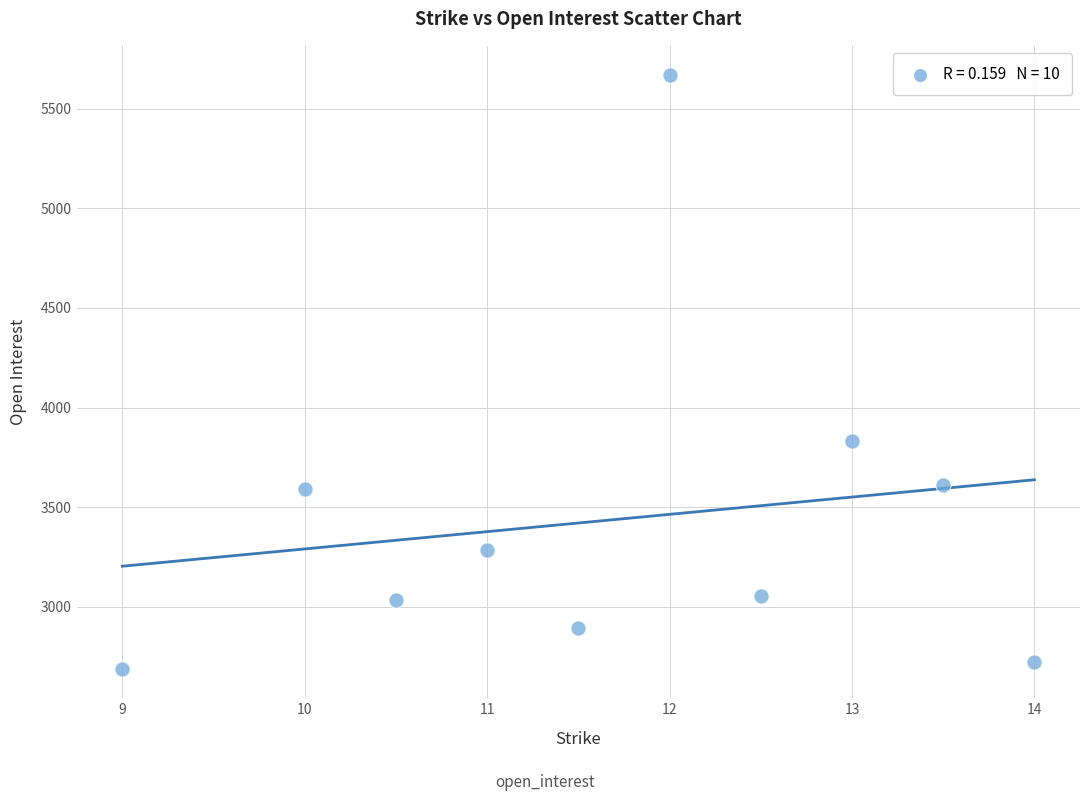

What Y value in the scatter plot is closest to 4178?

3833